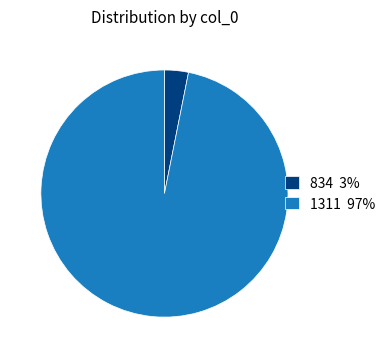

Is there a majority slice in this chart?

Yes